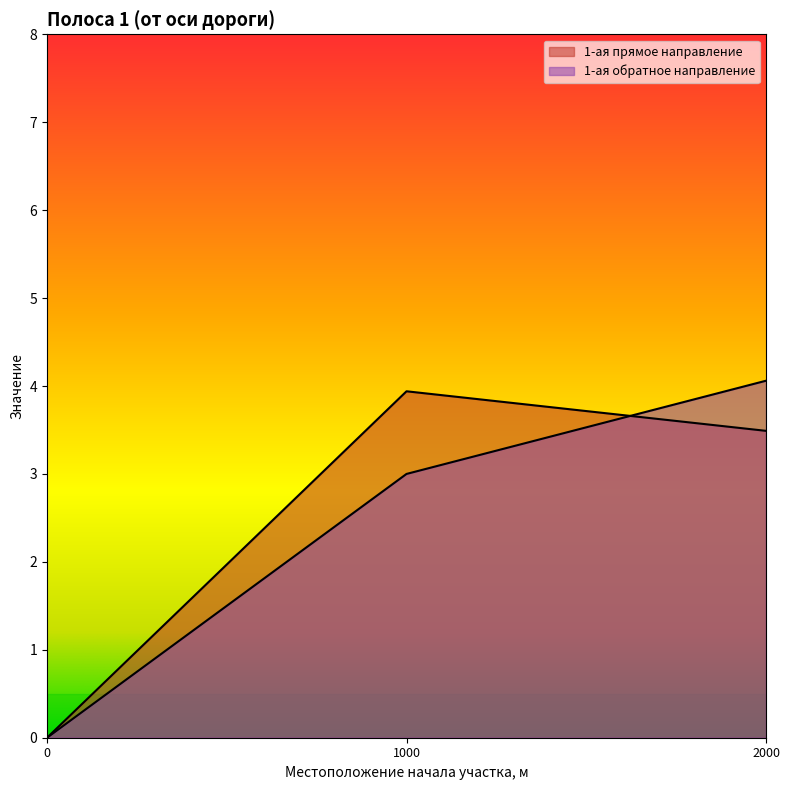

Which series has the widest spread of values?

1-ая обратное направление